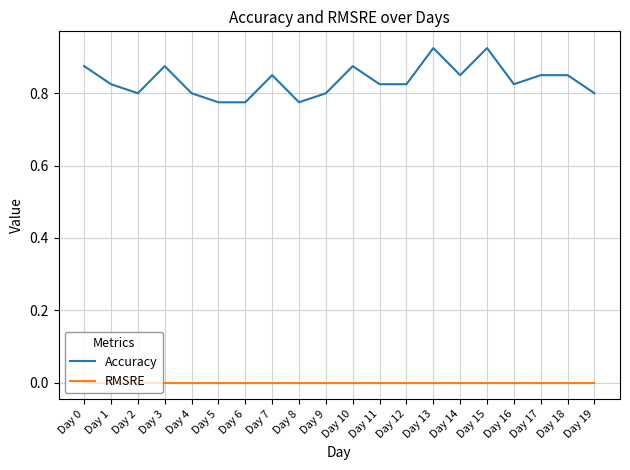

How many categories are shown in the chart?

20